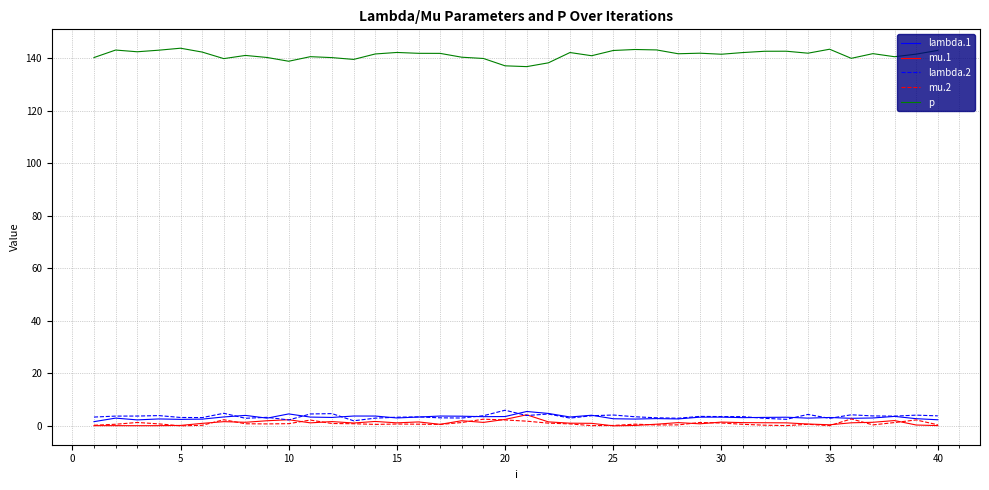

True or false: mu.2 and p intersect in this chart.

False